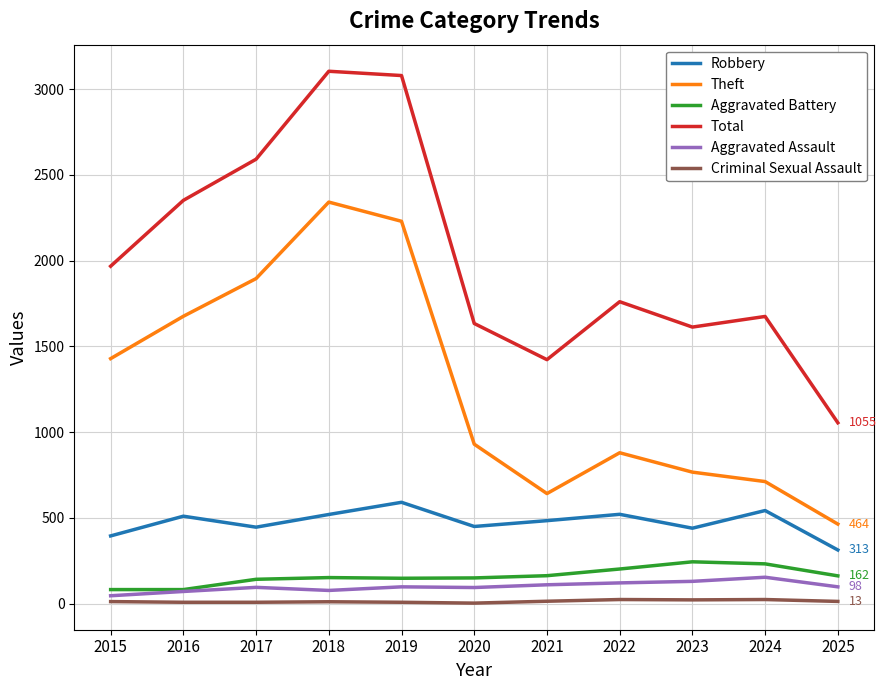

Which category has the highest value in the Theft series?

2018